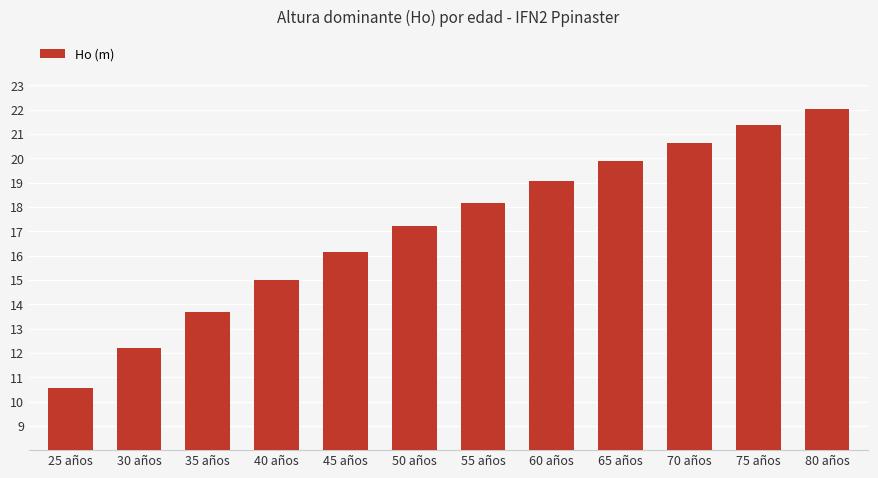

What is the difference between the values at 70 años and 60 años?

1.6